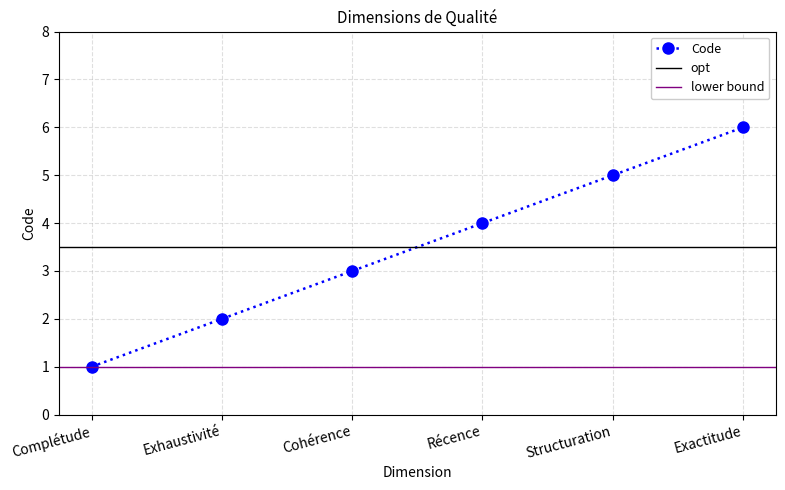

Count the number of values greater than 4.

2